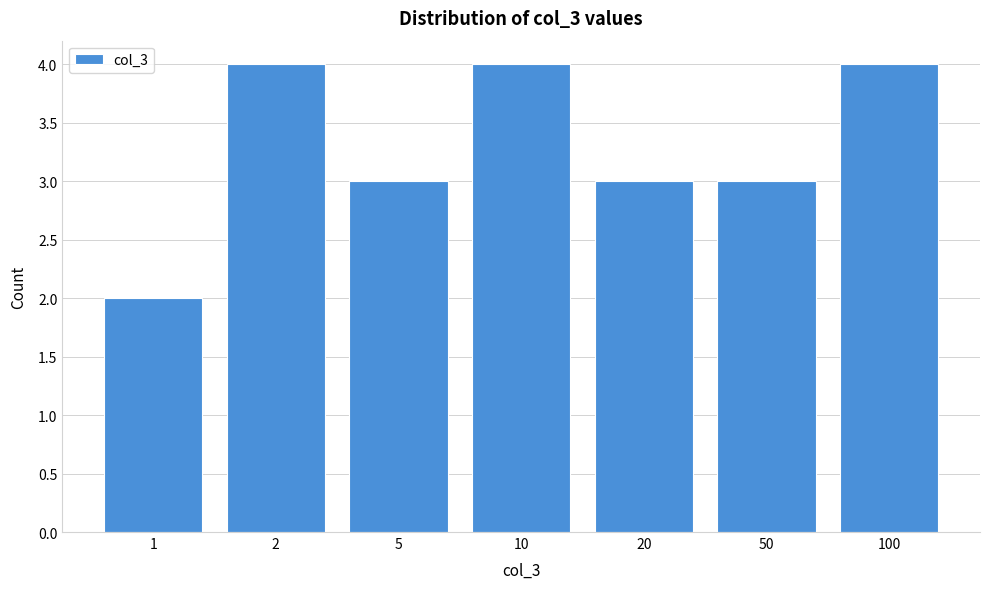

Reading left to right, list all the values displayed in this chart.

2	4	3	4	3	3	4